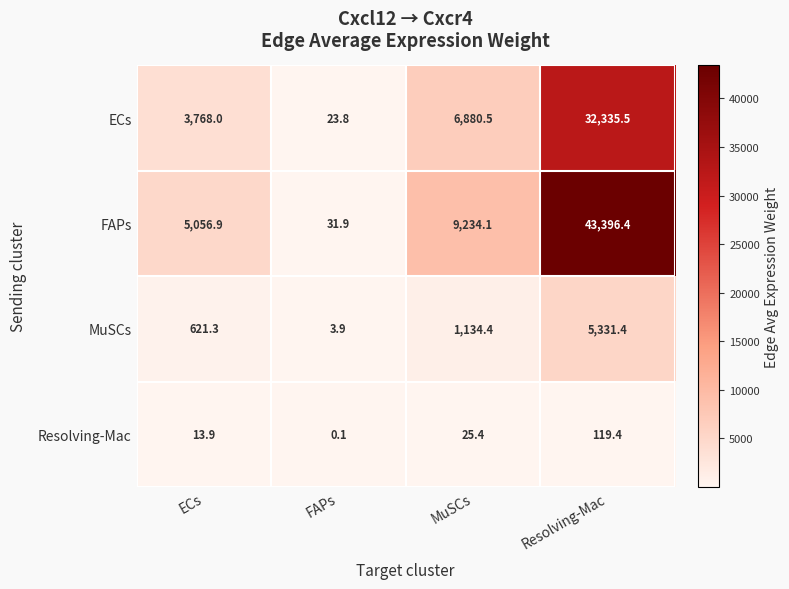

What is the greatest value displayed?

43396.4